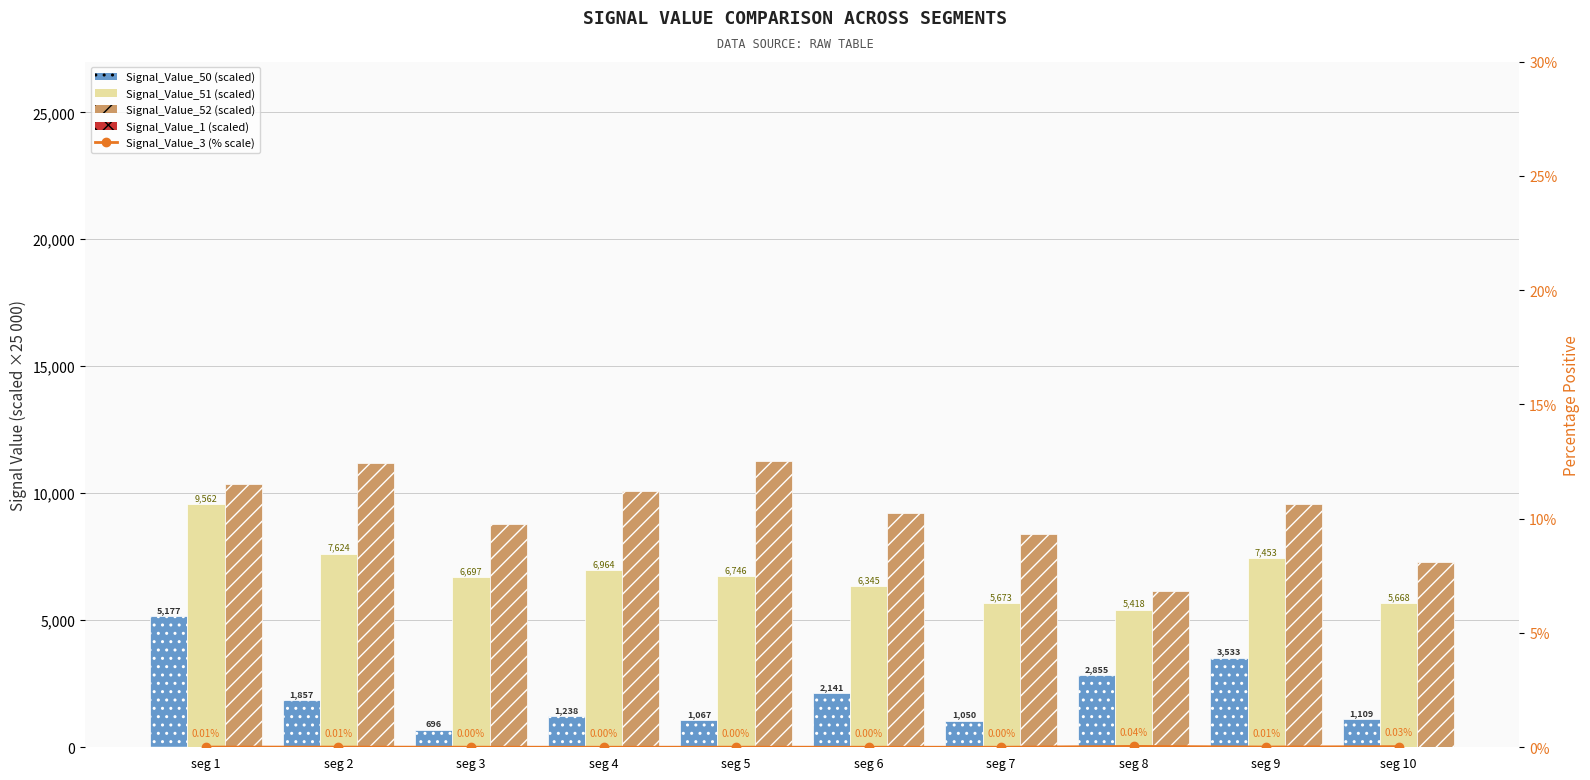

What is the value of the Signal_Value_51 (scaled) bar at the 1st from the left?

9562.2